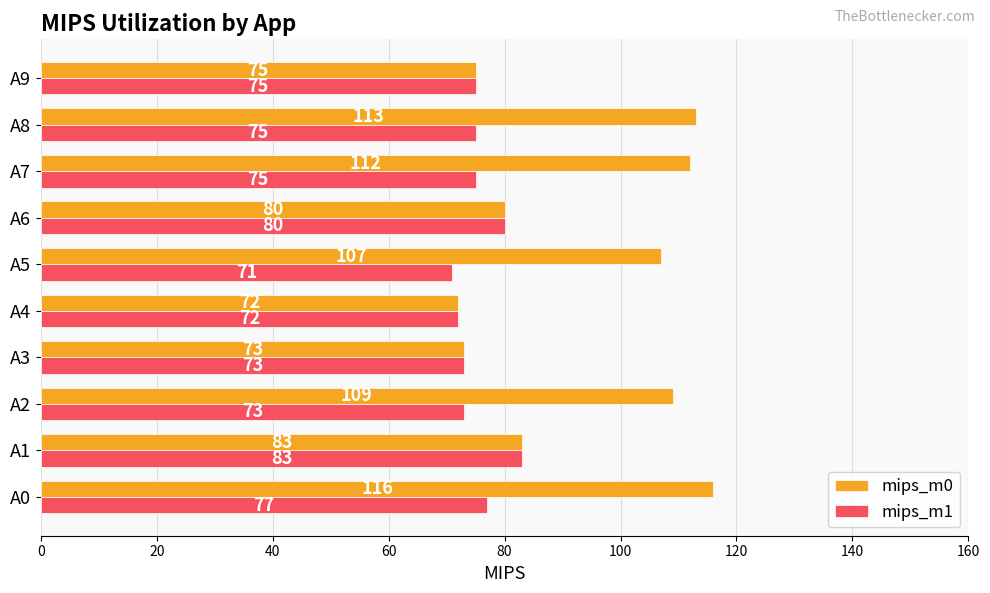

What are all the series names shown in the legend?

mips_m0, mips_m1